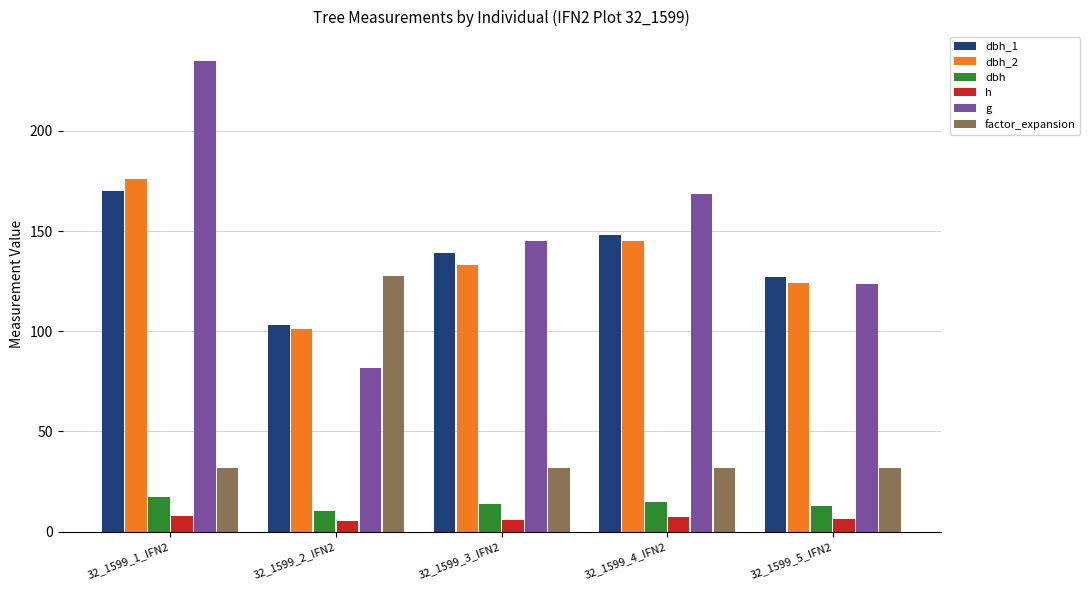

What are all the series names shown in the legend?

dbh_1, dbh_2, dbh, h, g, factor_expansion